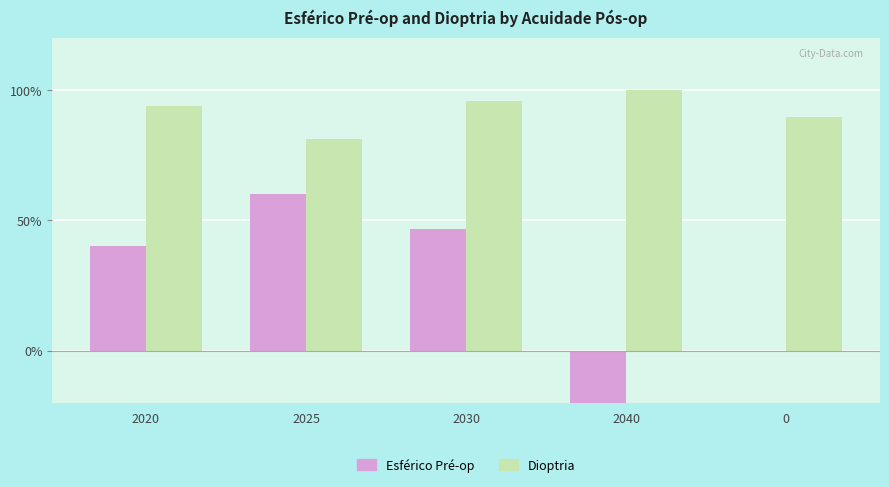

Which category has the lowest value across all series?

2040